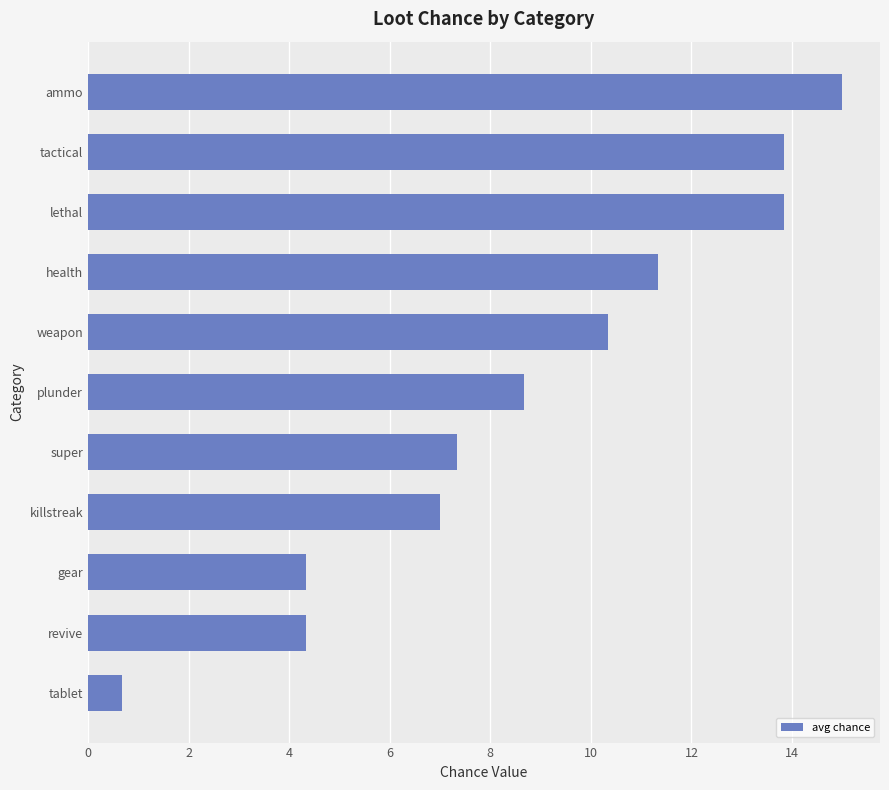

What is the change in value from killstreak to tactical?

+6.8